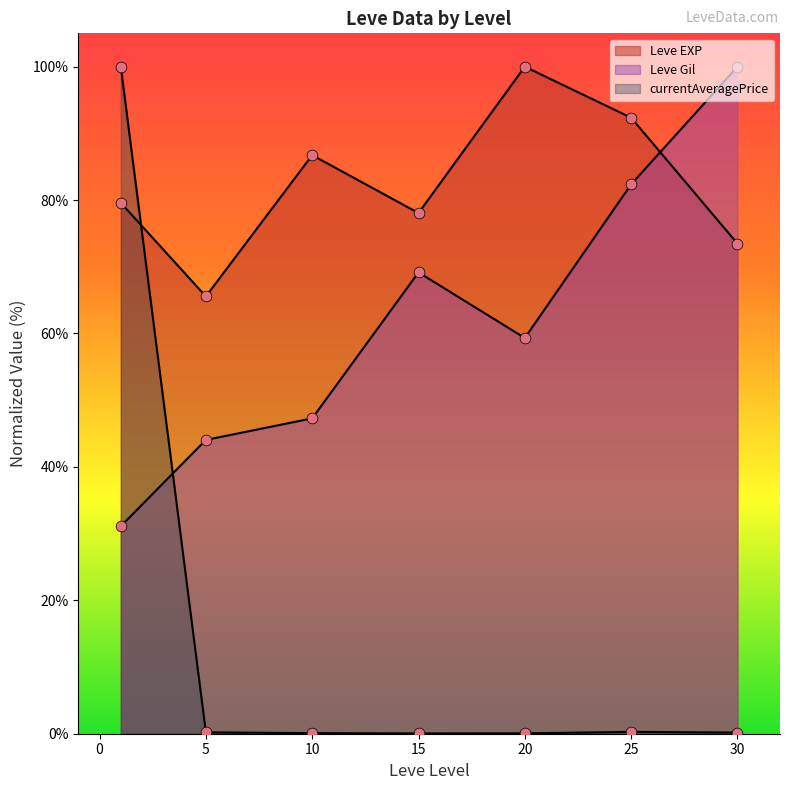

How many lines are shown in the chart?

3